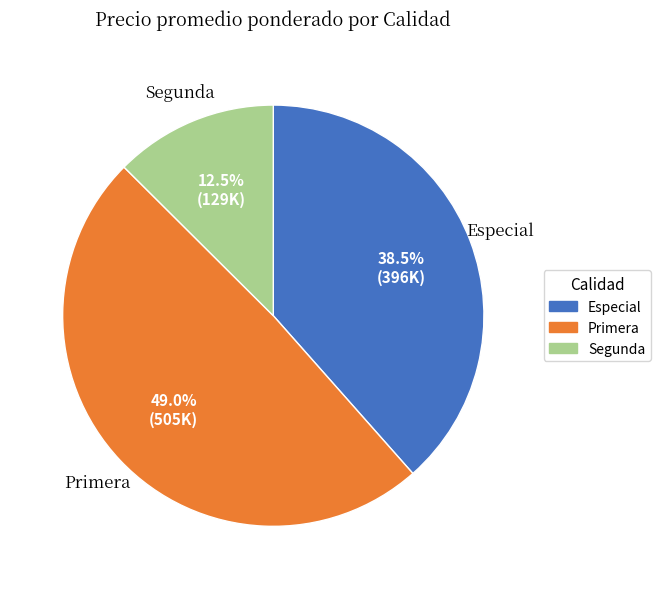

Which category has the biggest portion of the pie?

Primera